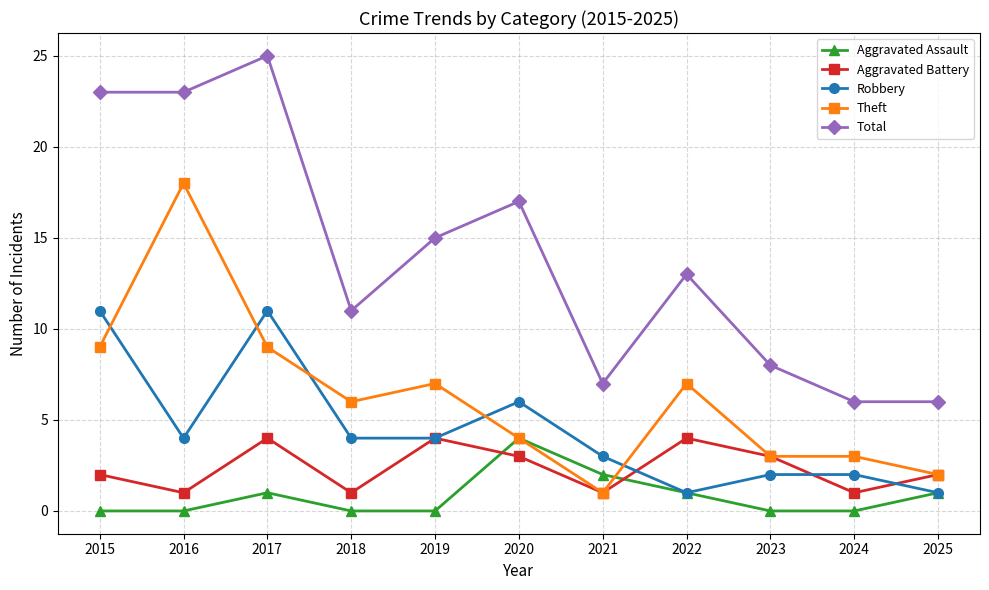

What is the difference between the second highest and second lowest values in the Aggravated Assault series?

2